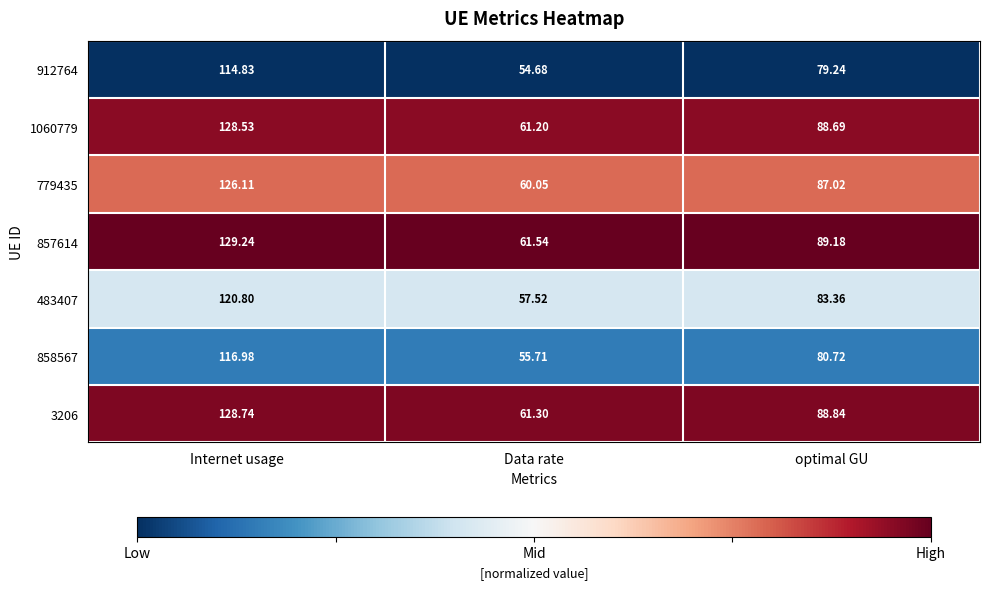

Is the value of 483407 at Internet usage greater than the value of 1060779 at Internet usage?

No